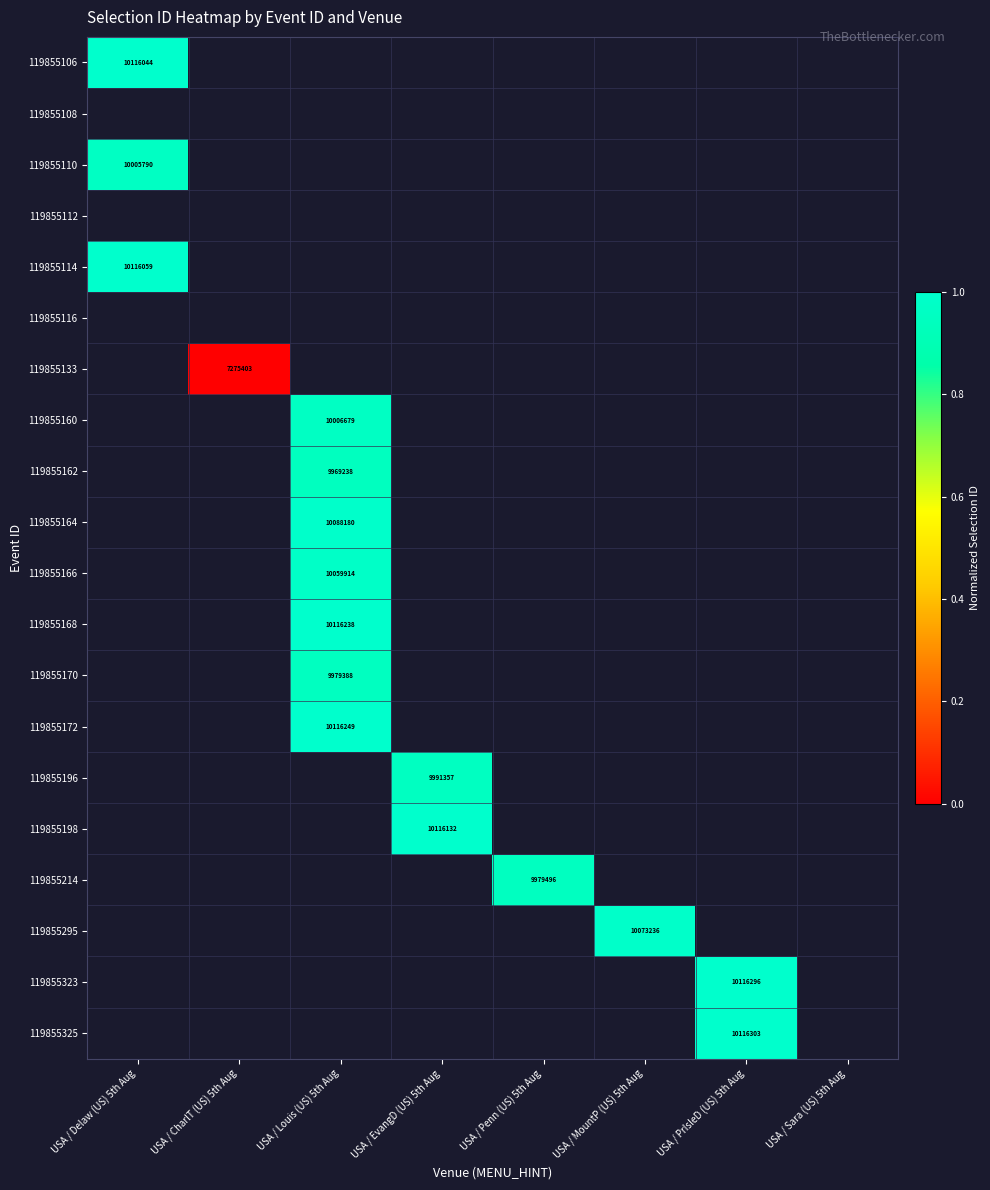

Rank the series by their maximum value, from highest to lowest.

119855106, 119855108, 119855110, 119855112, 119855114, 119855116, 119855133, 119855160, 119855162, 119855164, 119855166, 119855168, 119855170, 119855172, 119855196, 119855198, 119855214, 119855295, 119855323, 119855325